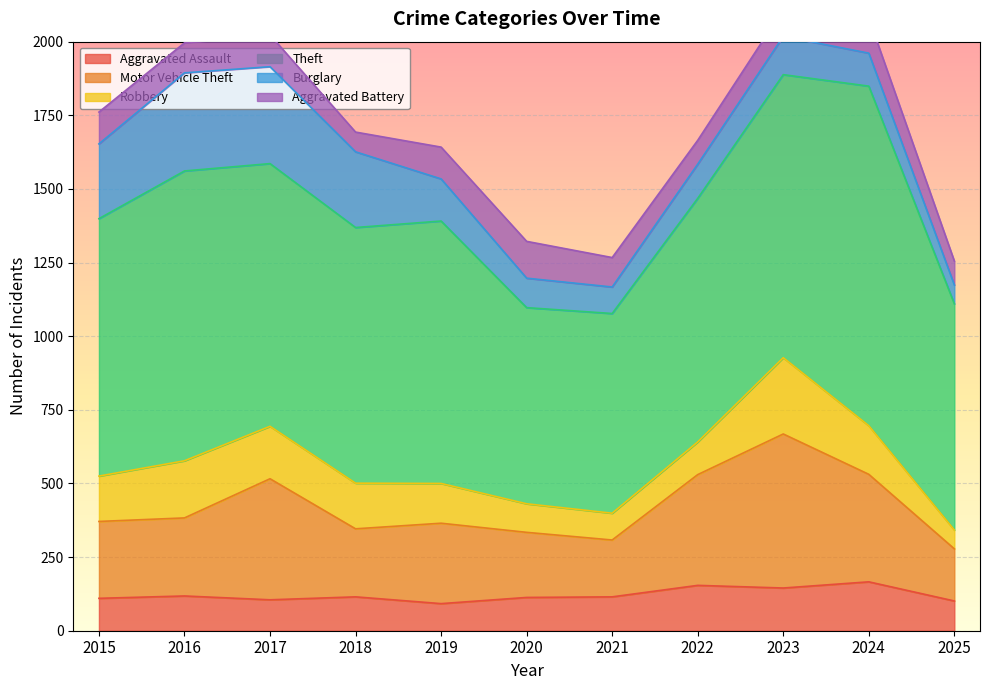

What is the highest value of the Aggravated Assault series?

166